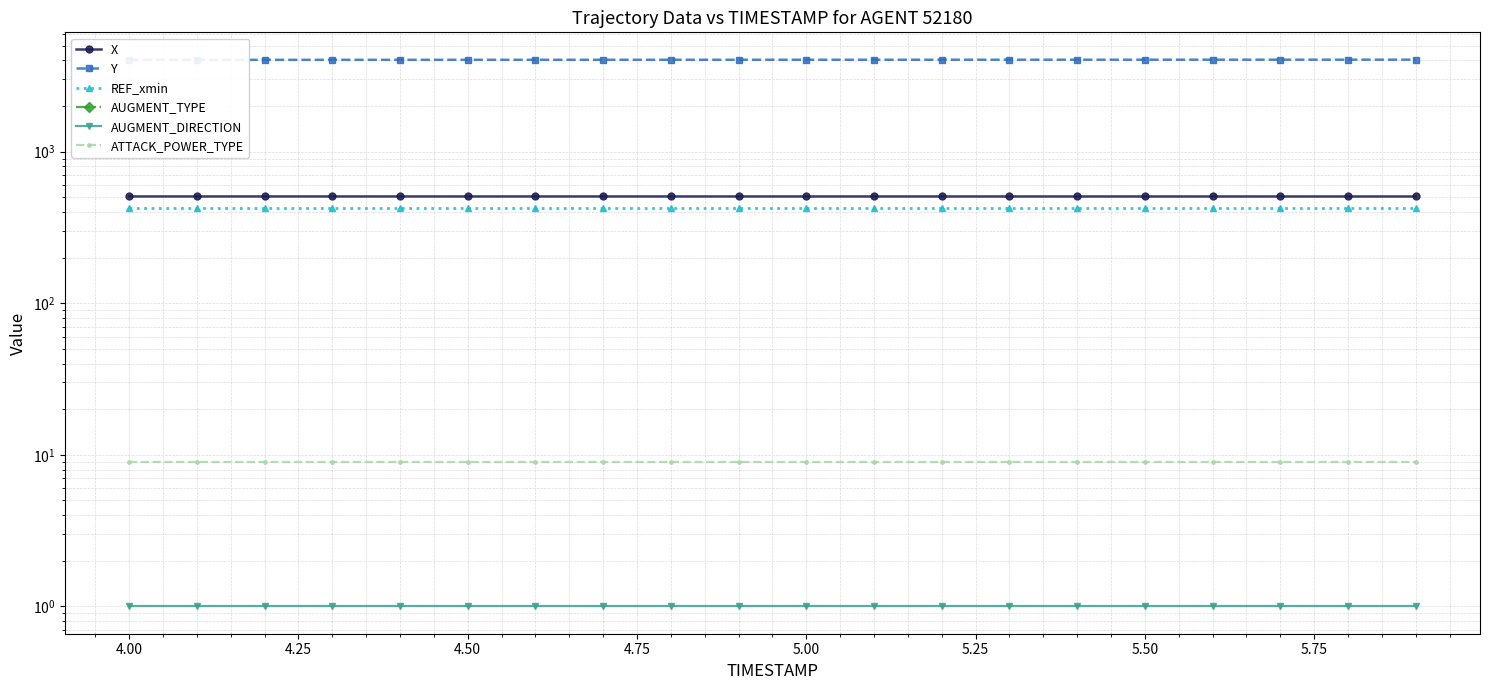

What is the greatest value displayed?

4045.9